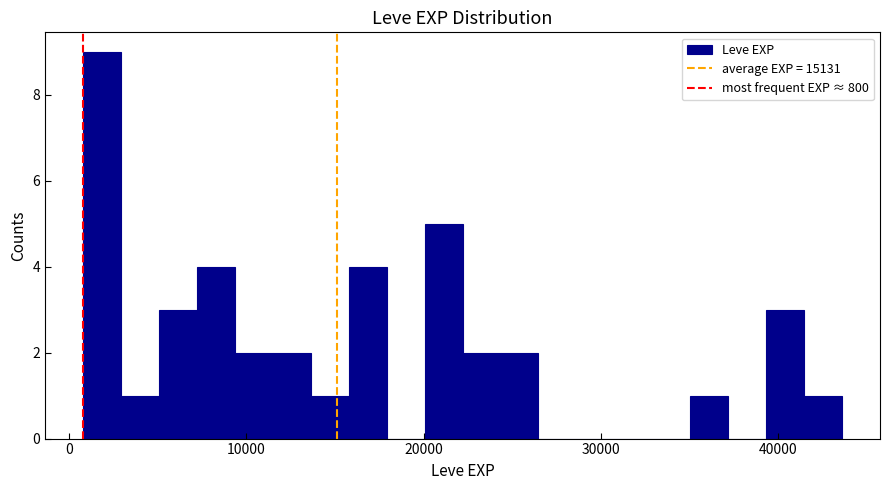

Read against the x-axis, roughly where is the centre of the tallest bar?

2000